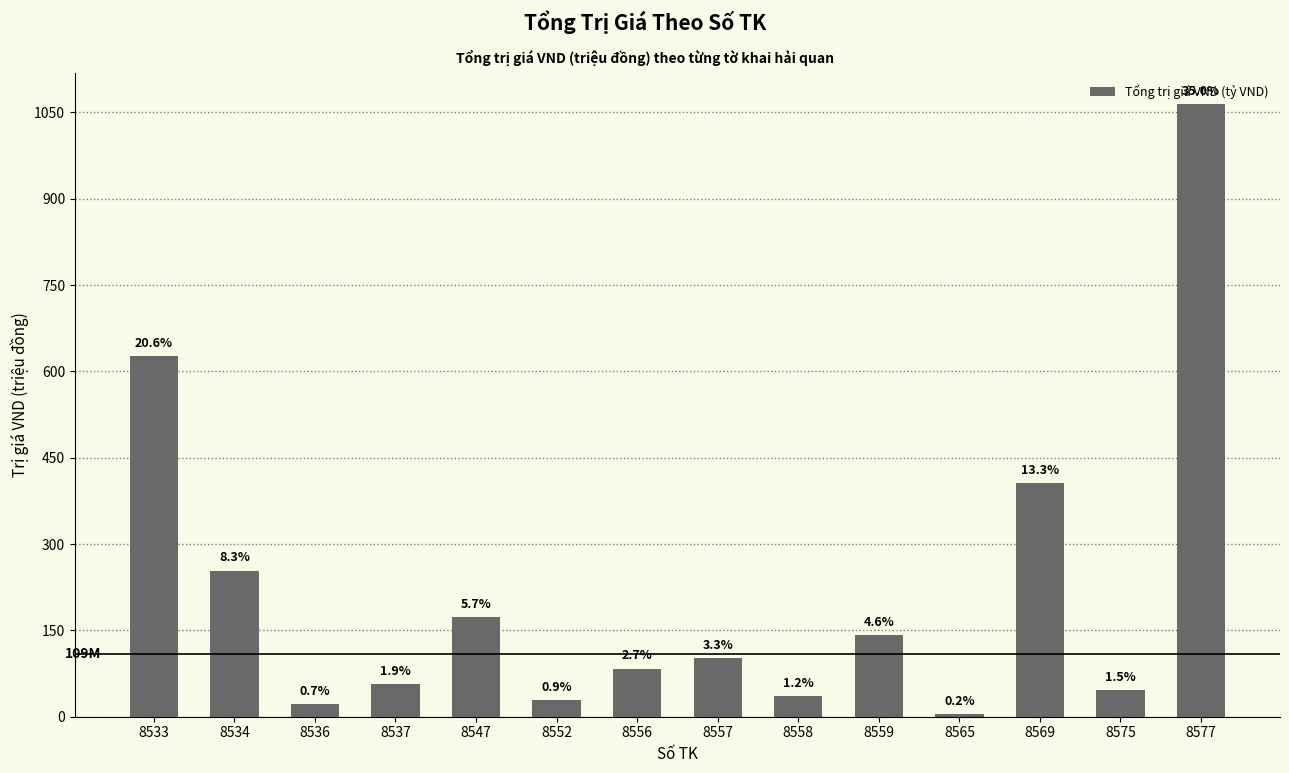

Does the chart contain any negative values?

No